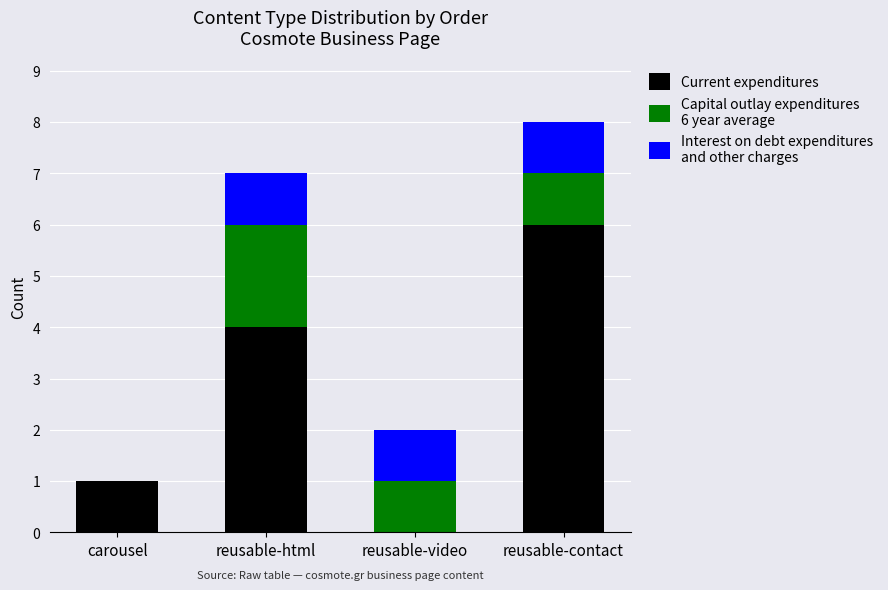

What is the total value across all series at reusable-html?

7